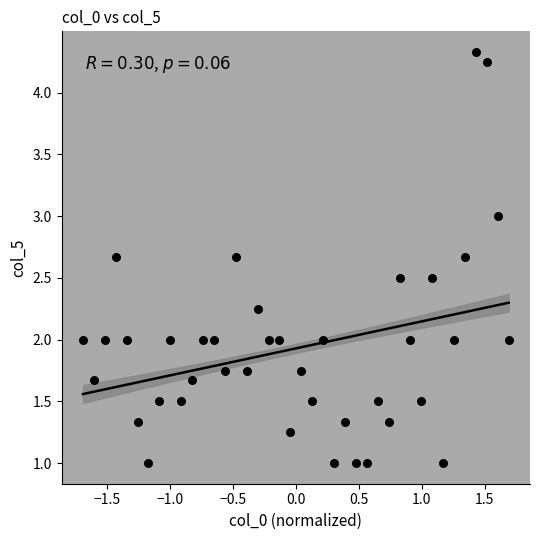

What is the range of X values (max minus min)?

3.4